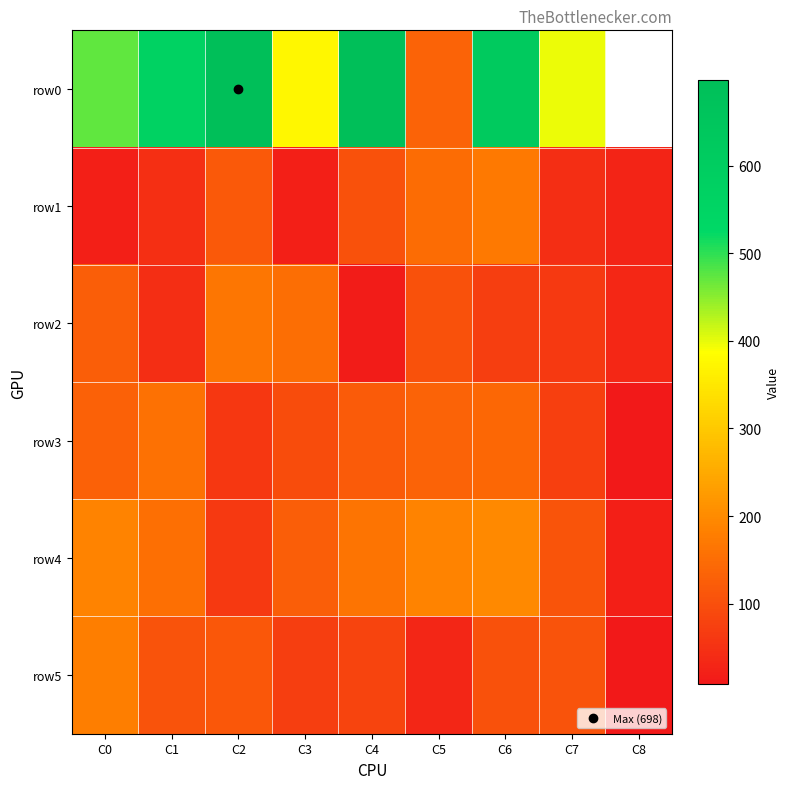

How many values in the row4 series exceed 155?

4